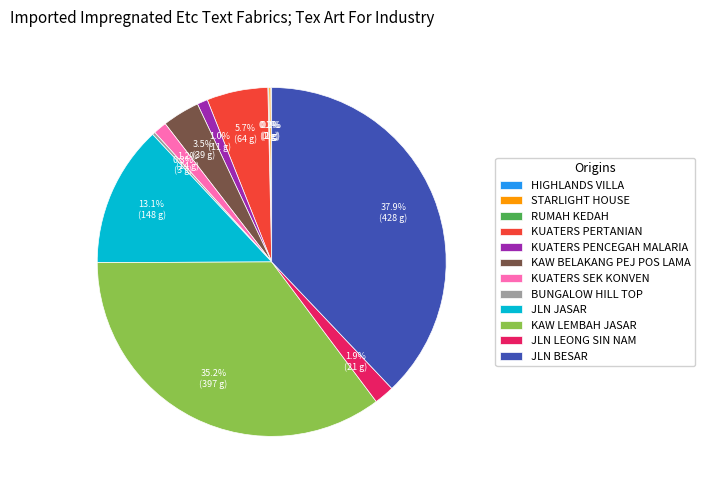

What is the largest slice in the pie chart?

JLN BESAR